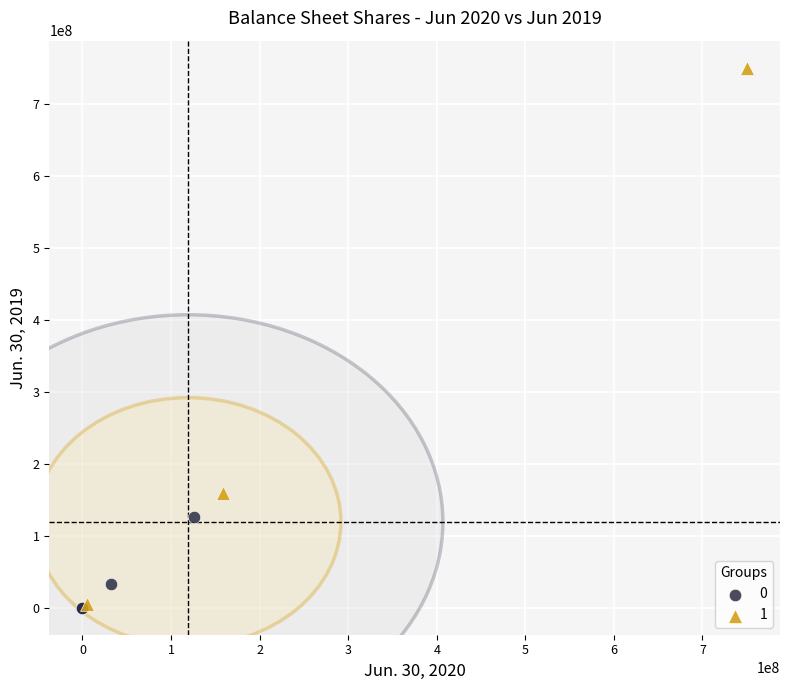

Which series has the largest Y range (max minus min)?

1